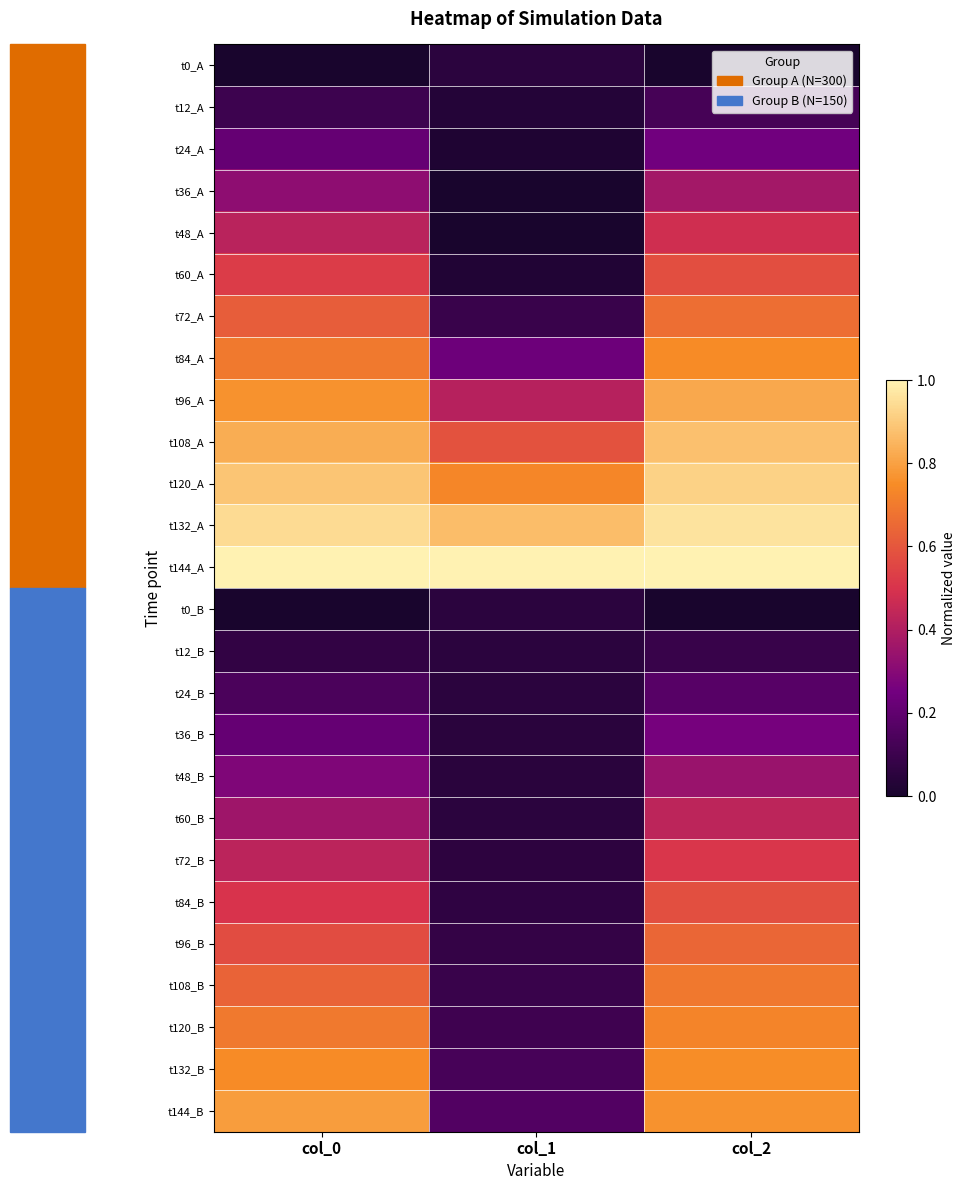

Which series changed the most between col_1 and col_2?

t120_B